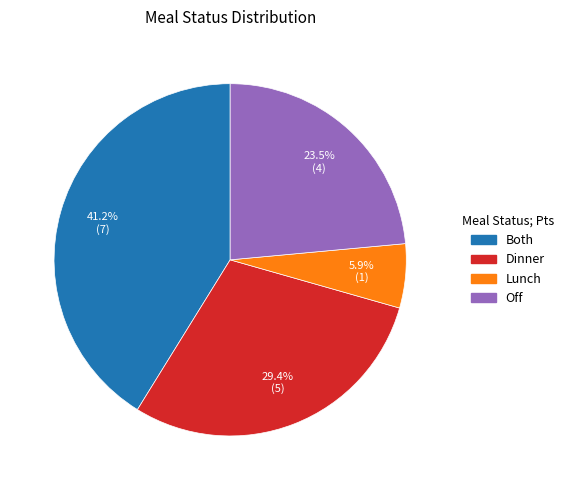

Which slice is the smallest?

Lunch